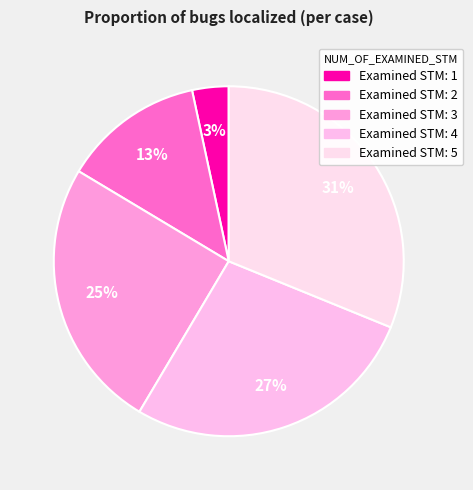

Is there a majority slice in this chart?

No